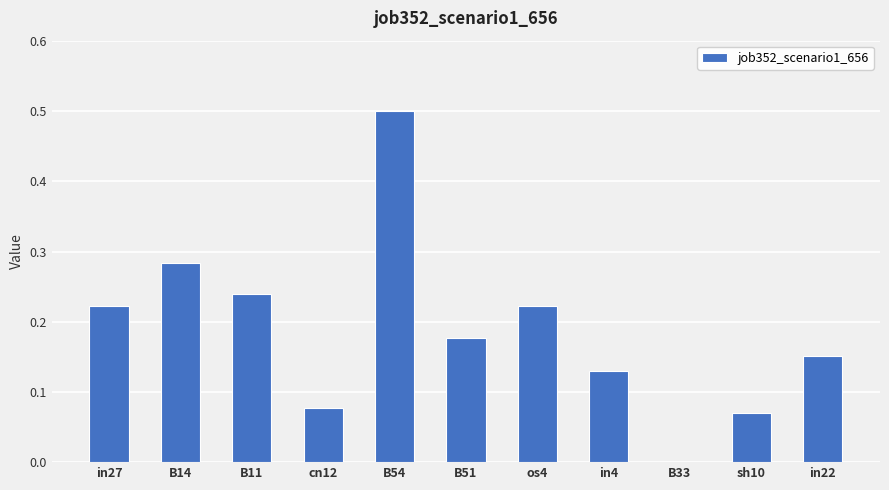

How many values are between 0 and 1?

11